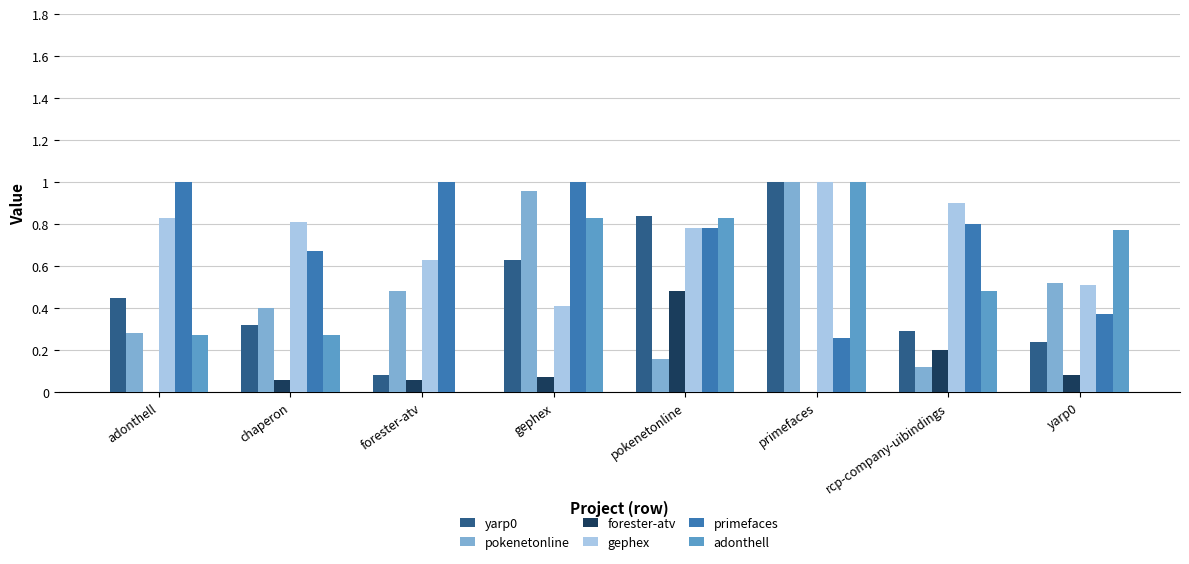

Is the value of adonthell at primefaces greater than the value of yarp0 at yarp0?

Yes